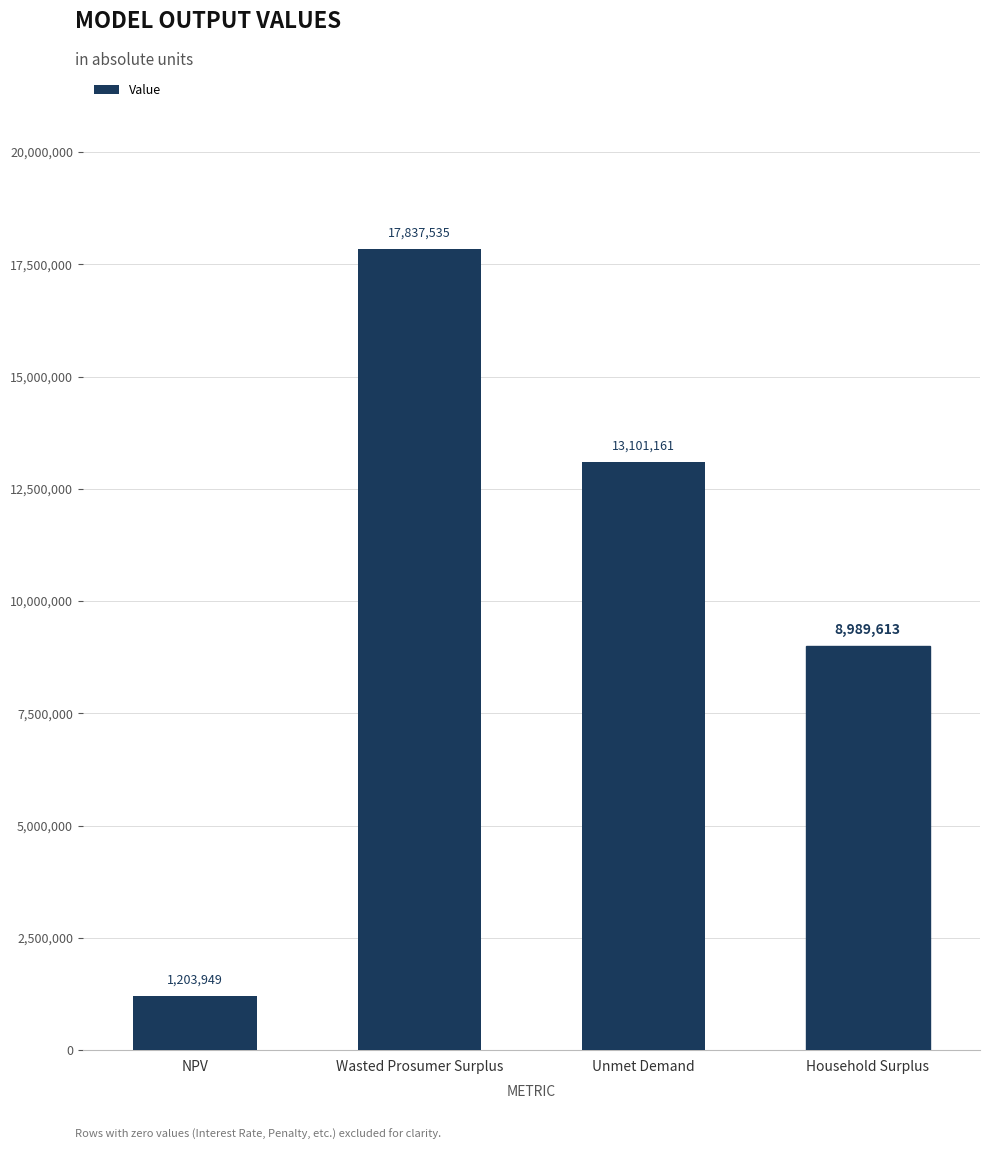

What is the change in value from NPV to Household Surplus?

+7785664.1